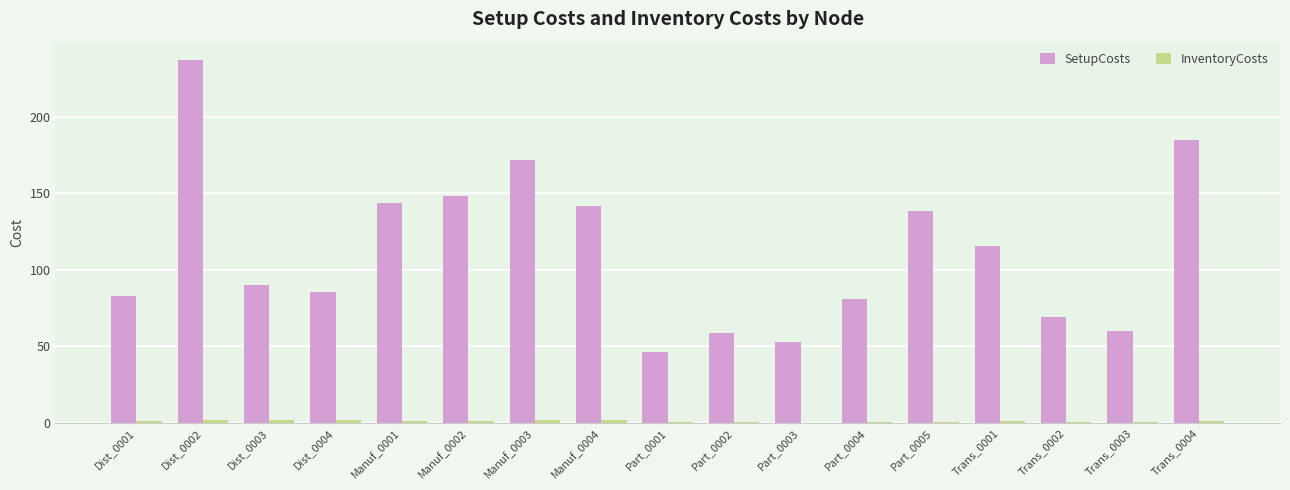

The value of SetupCosts at Dist_0002 is 237.4. True or false?

True